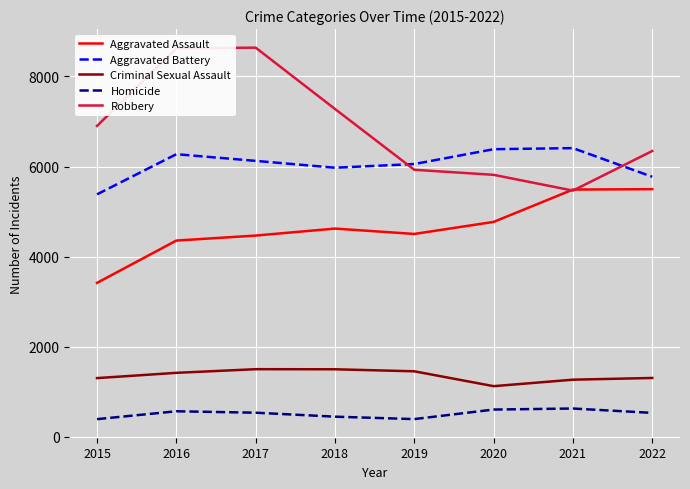

Is the value of Homicide at 2021 greater than the value of Aggravated Battery at 2016?

No